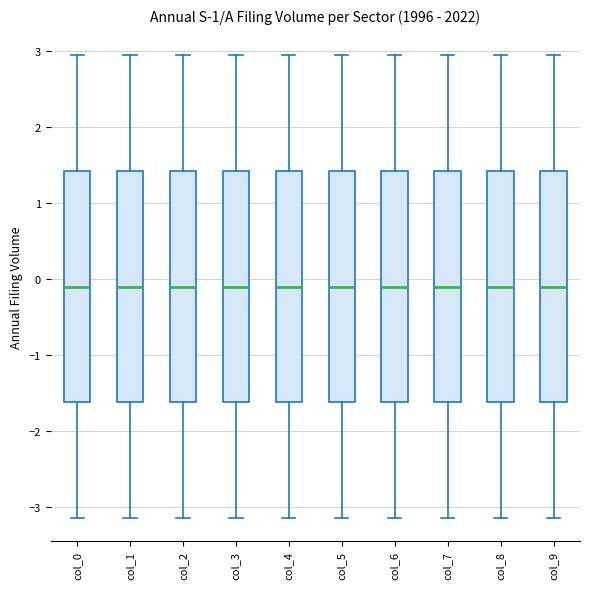

Where does the median line of the box for col_8 sit on the y-axis? The values are not printed on the chart, so give them approximately, as read against the axis.

-0.1